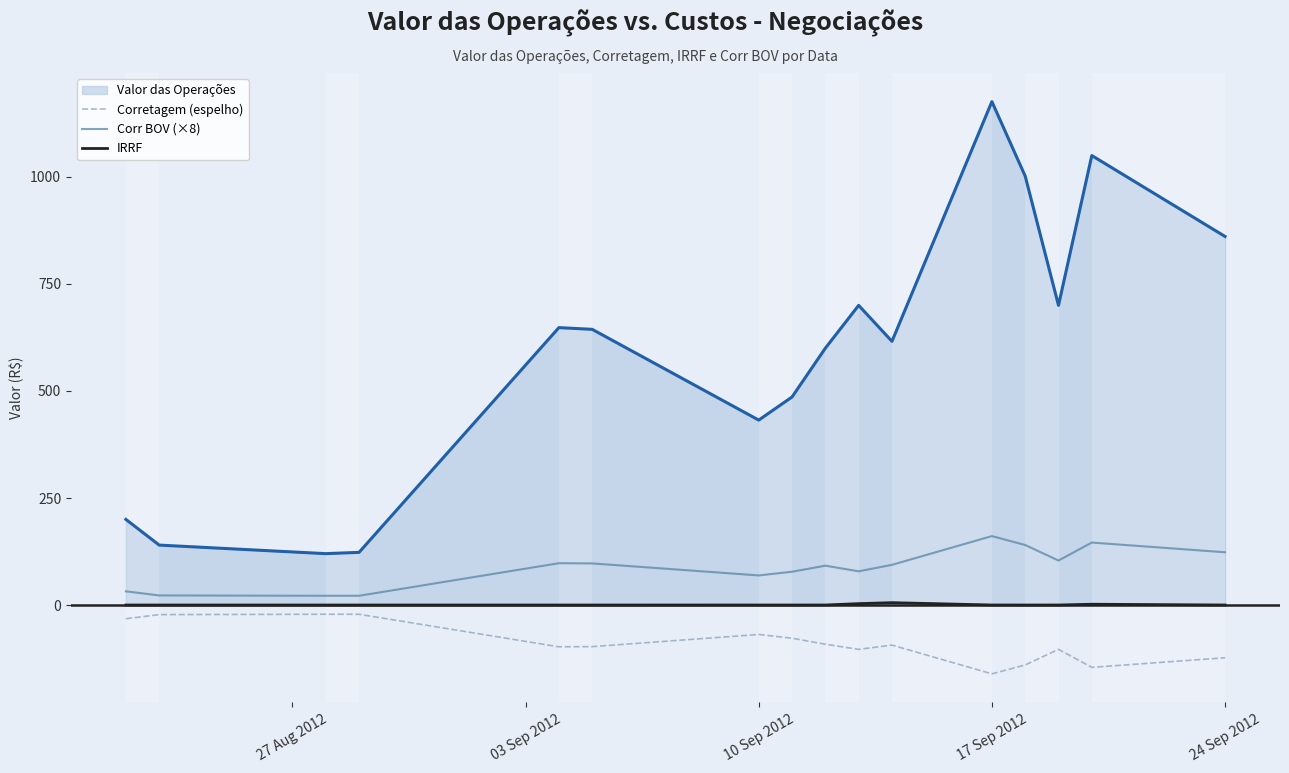

What are all the series names shown in the legend?

Valor das Operações, Corretagem (espelho), Corr BOV (×8), IRRF